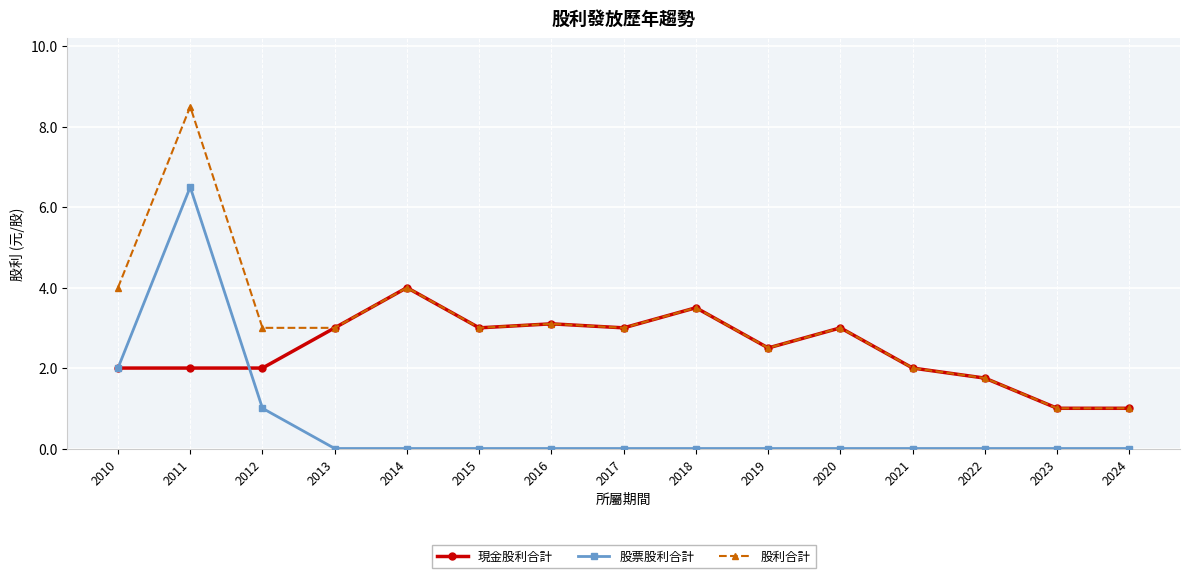

At which label does 股票股利合計 reach its peak?

2011